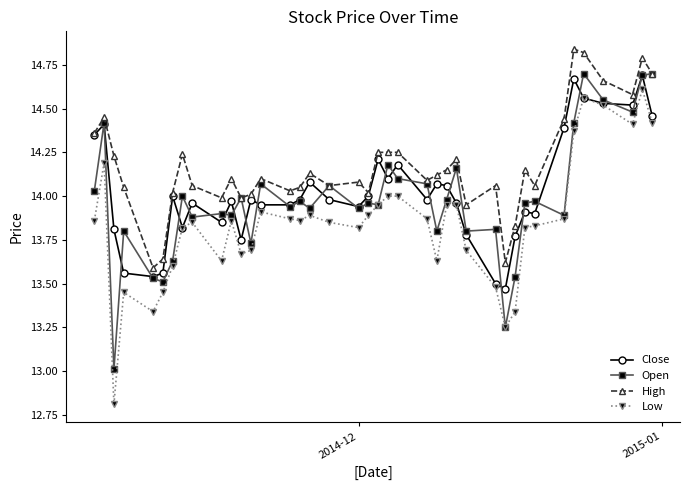

True or false: Low and High cross at least once.

False